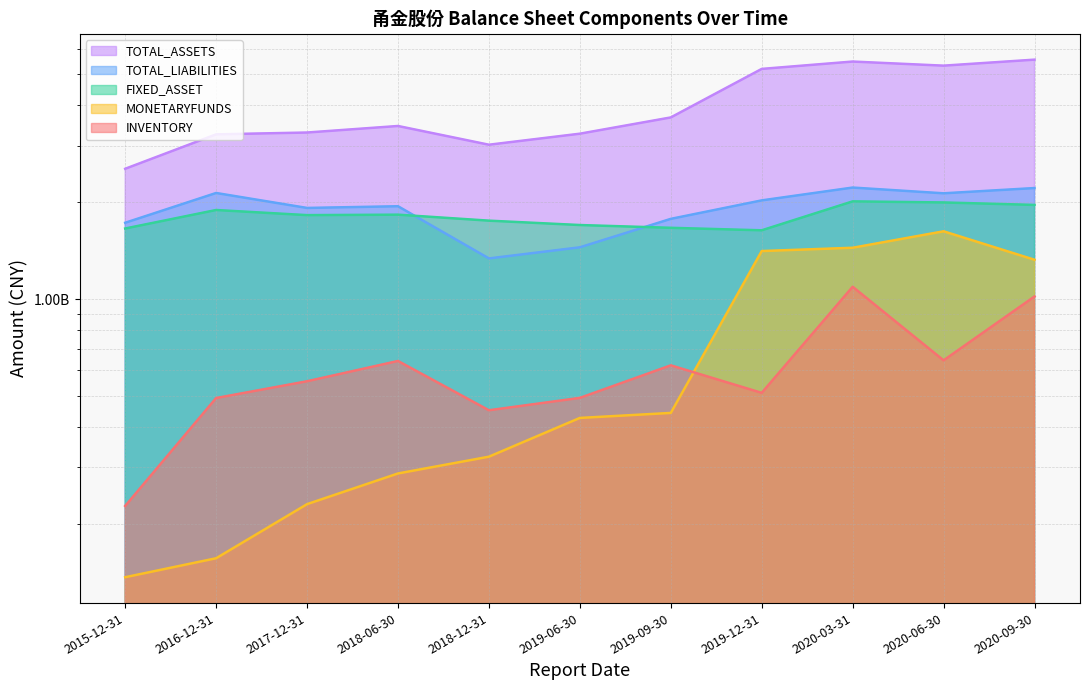

Which category has the lowest value in the TOTAL_ASSETS series?

2015-12-31